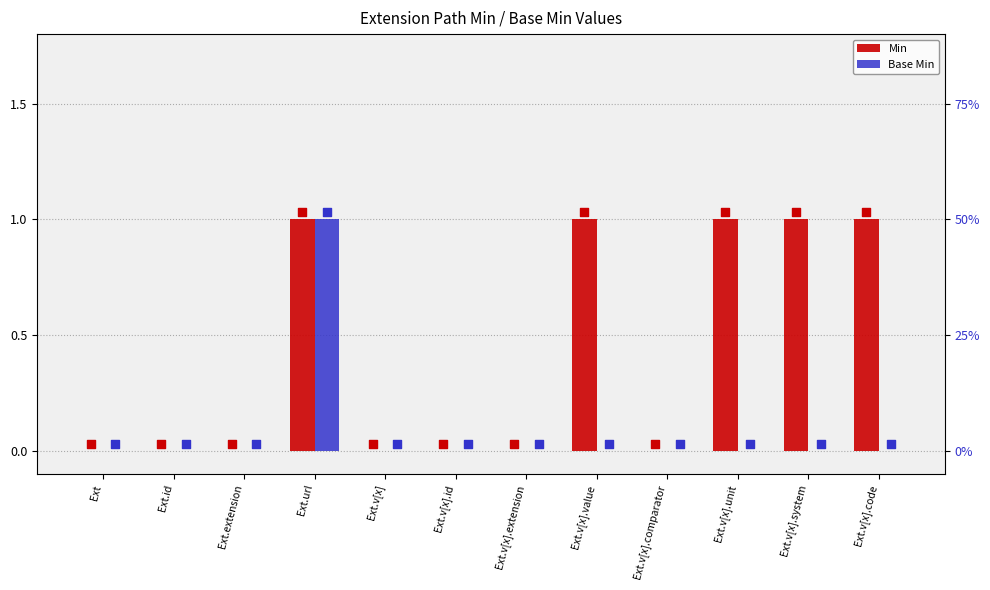

At which category is the sum across all series the highest?

Ext.url